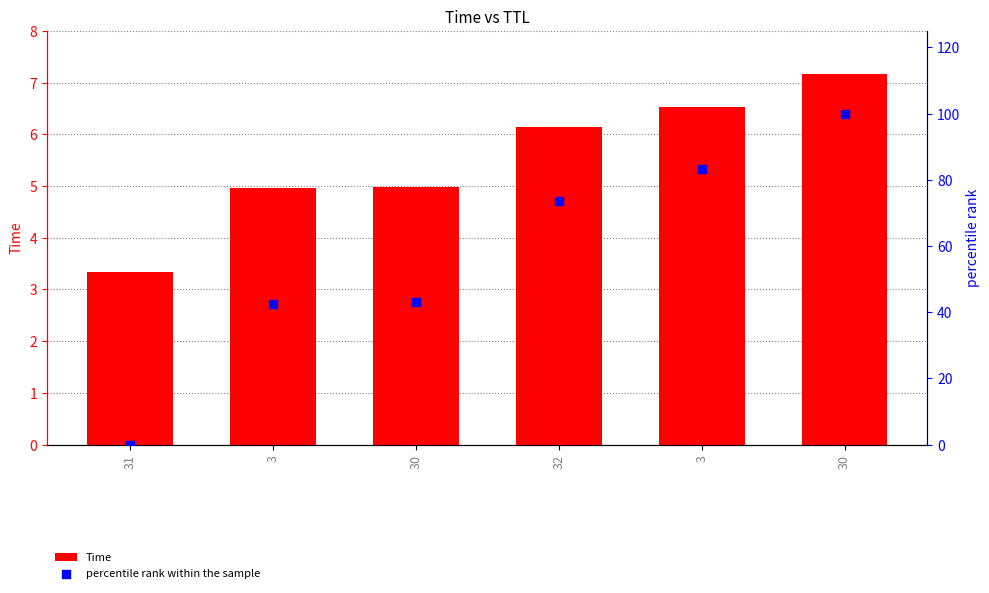

What are all the series names shown in the legend?

Time, percentile rank within the sample